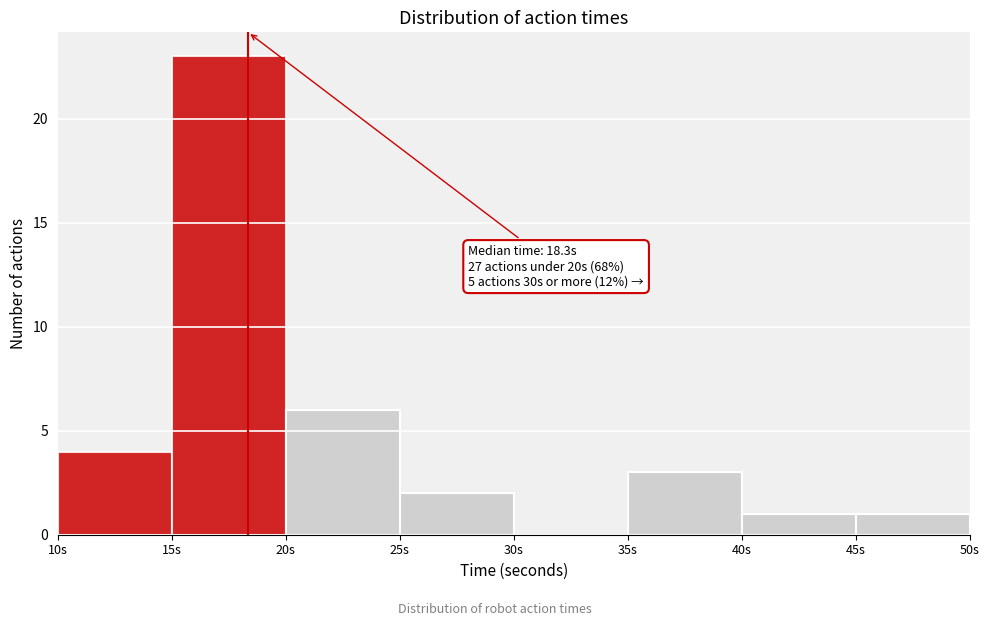

Which range on the x-axis has the tallest bar?

15 to 20